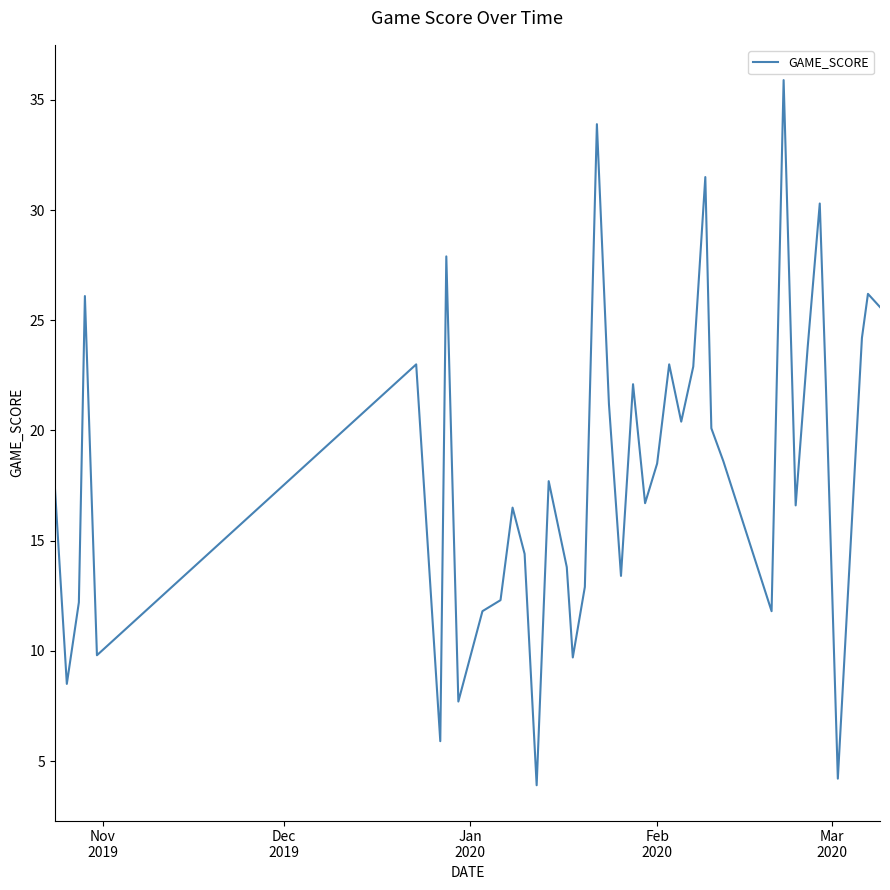

True or false: the data has more than 2 interior local peaks.

True